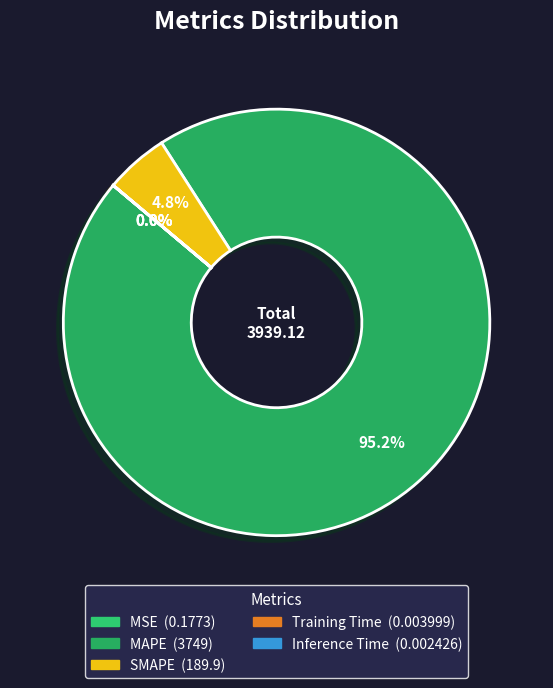

Which category has the smallest portion of the pie?

Inference Time